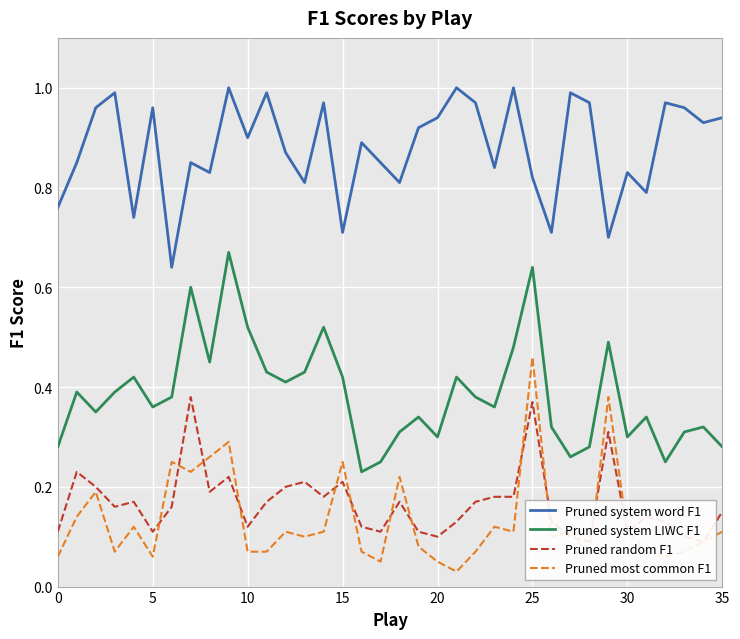

Which series has the widest spread of values?

Pruned system LIWC F1